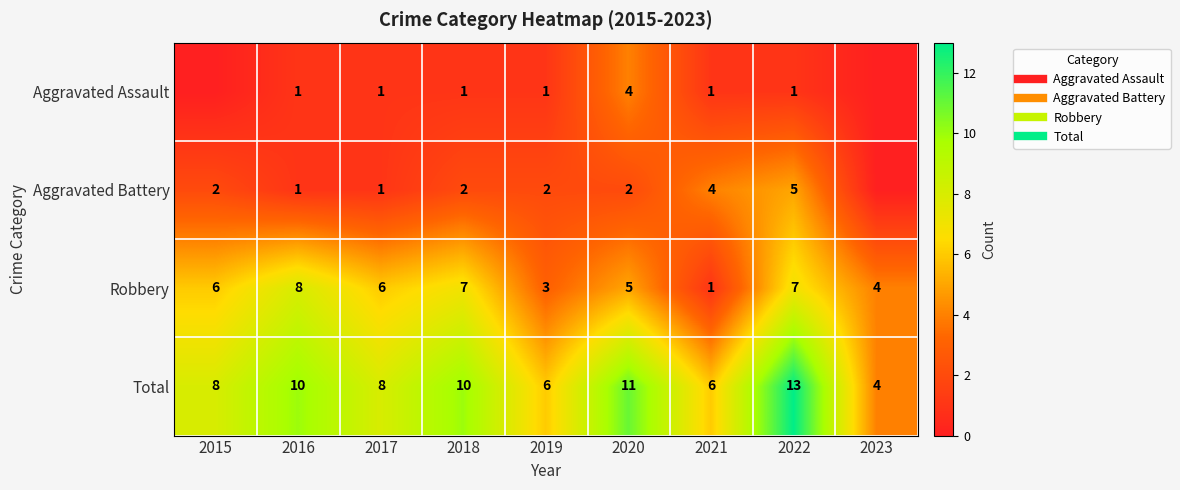

True or false: Aggravated Battery has a value of 3 at 2020.

False